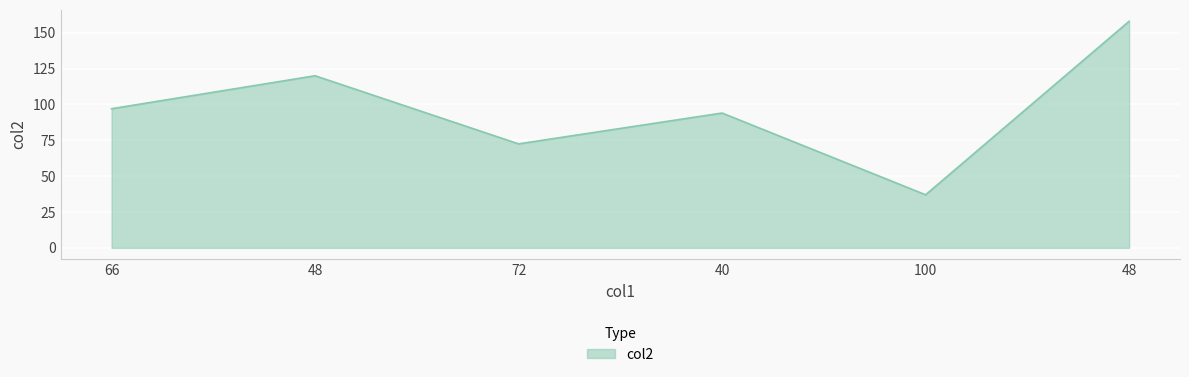

Reading right to left, what are all the values shown in this chart?

158.0	37.0	94.0	72.5	120.0	97.0